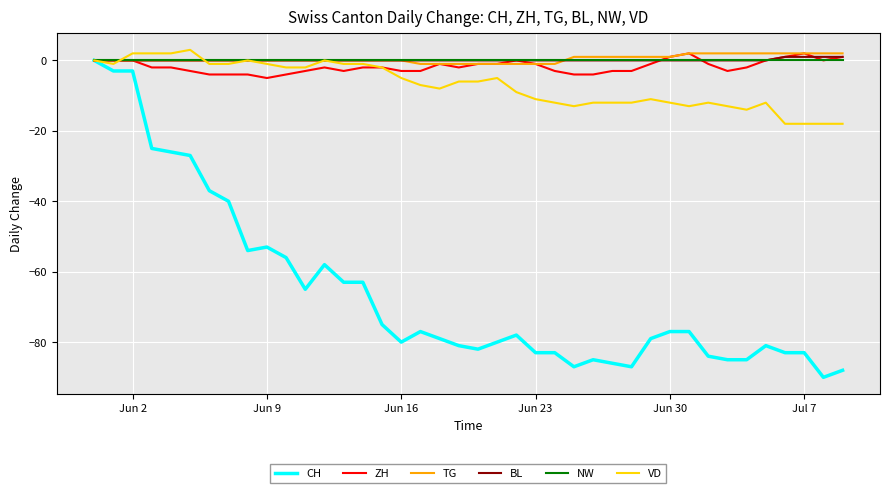

What is the greatest value displayed?

3